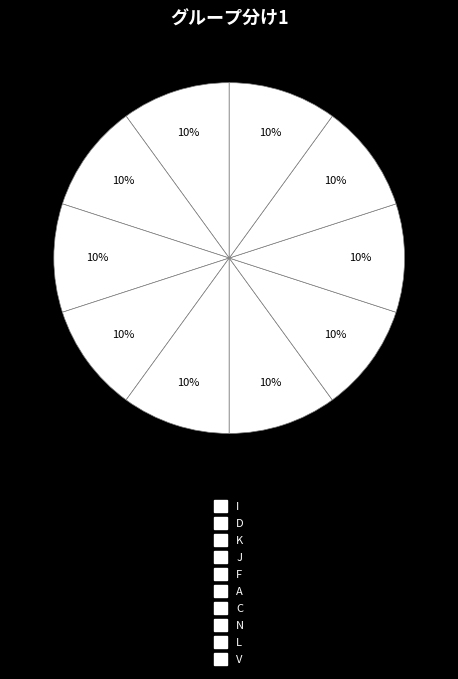

To the nearest percent, what is the average slice percentage?

10%